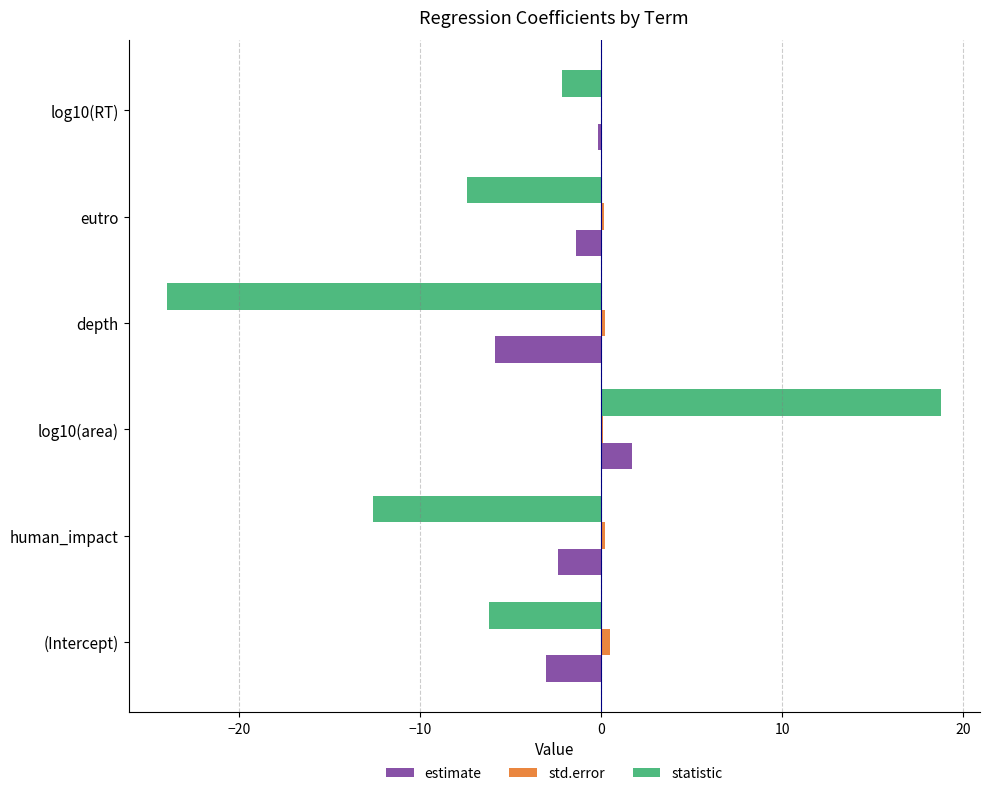

Which series has the largest total across all categories?

std.error